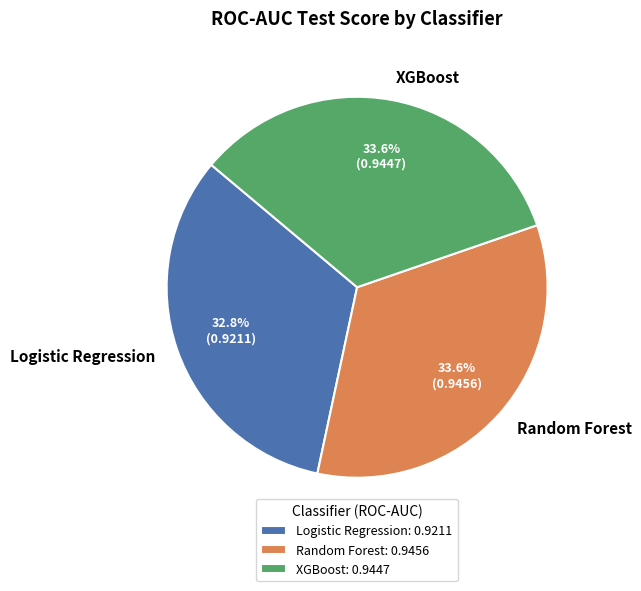

What percentage do Logistic Regression and Random Forest together represent?

66.4%